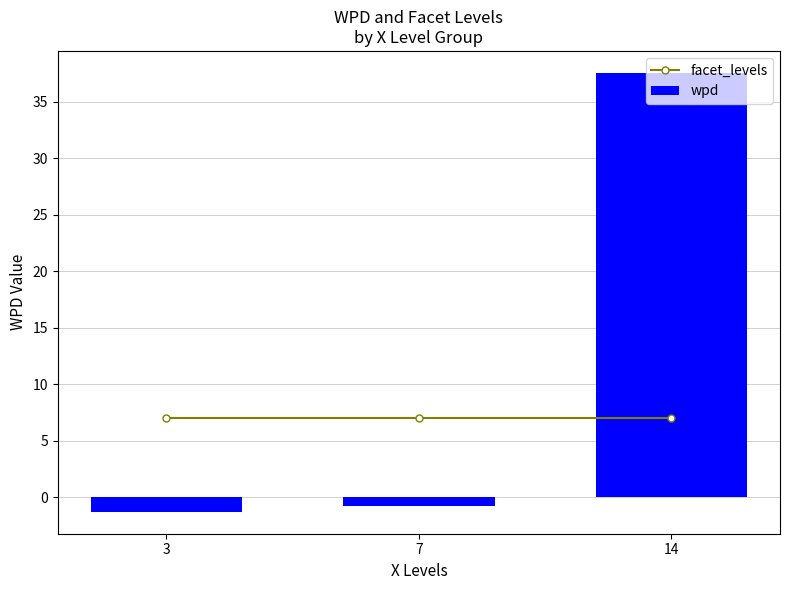

List the series in order of their overall mean, lowest first.

facet_levels, wpd